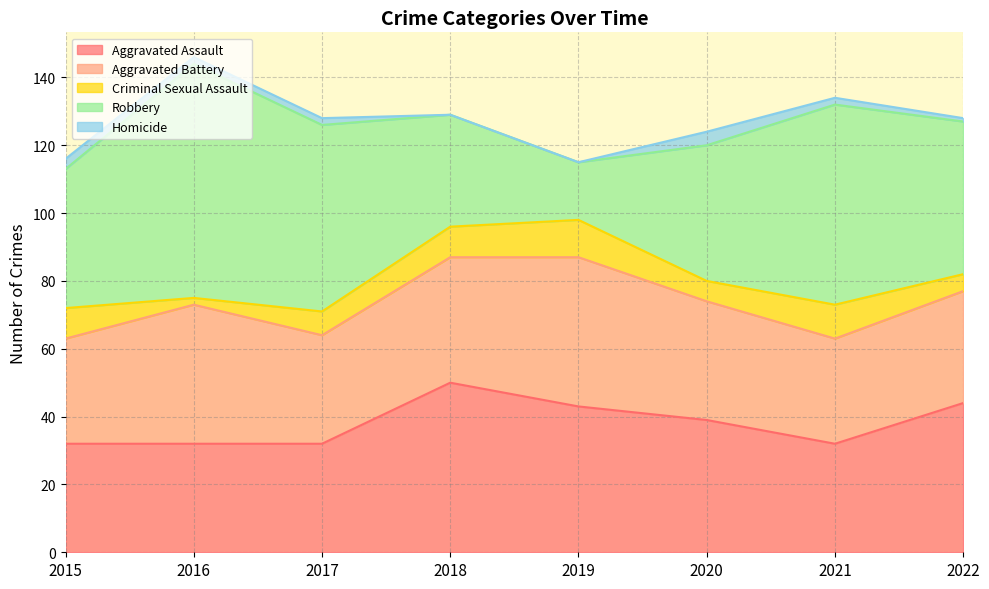

True or false: Criminal Sexual Assault and Aggravated Battery intersect in this chart.

False